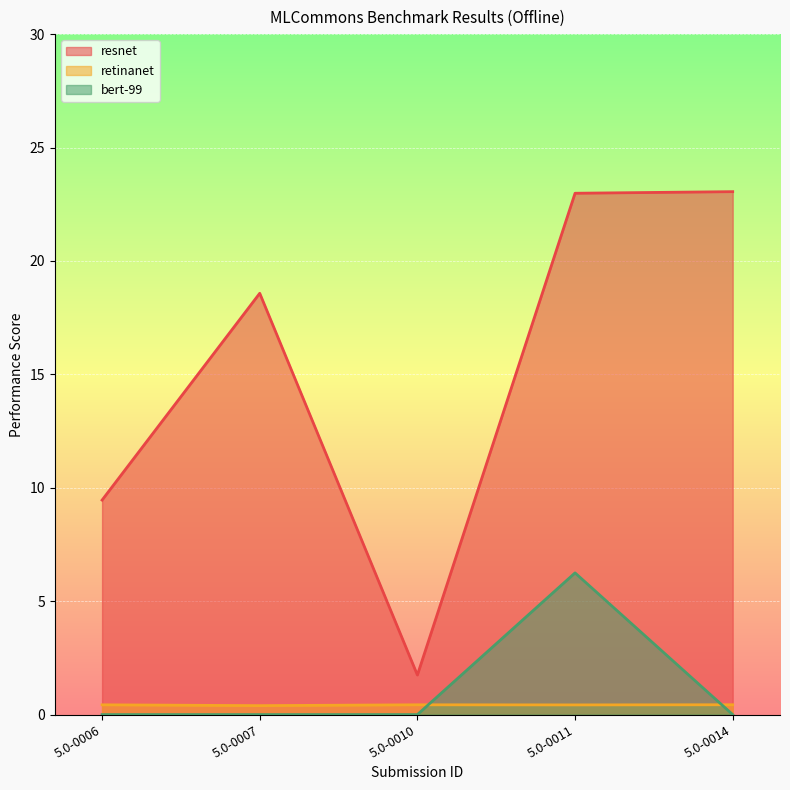

Between 5.0-0006 and 5.0-0010, which series saw the biggest shift?

resnet